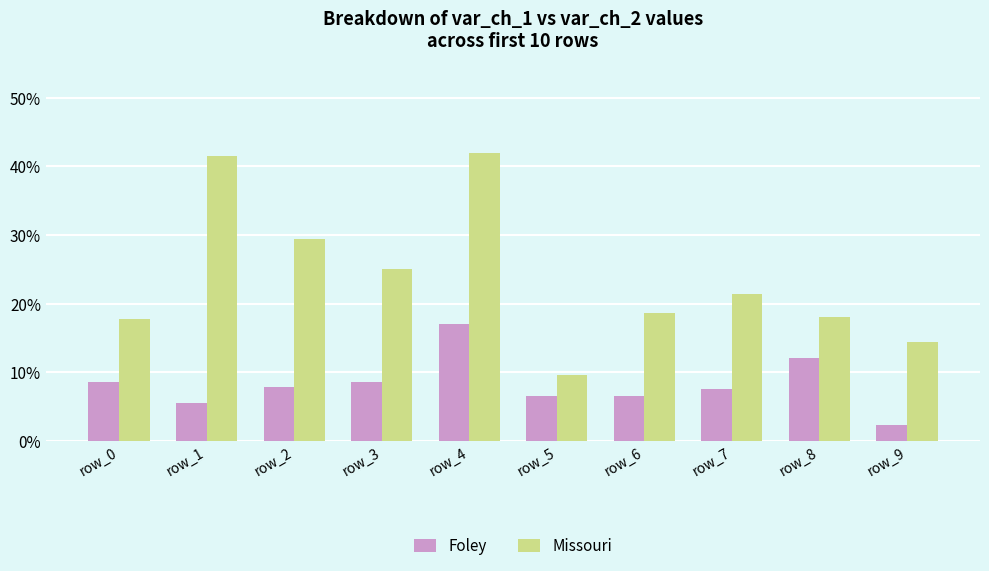

The Foley series shows 3.1 at row_1. True or false?

False